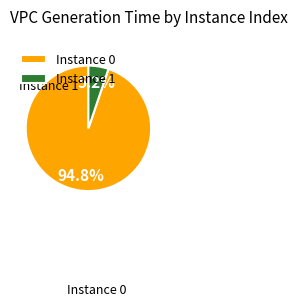

Between Instance 0 and Instance 1, which is larger?

Instance 0